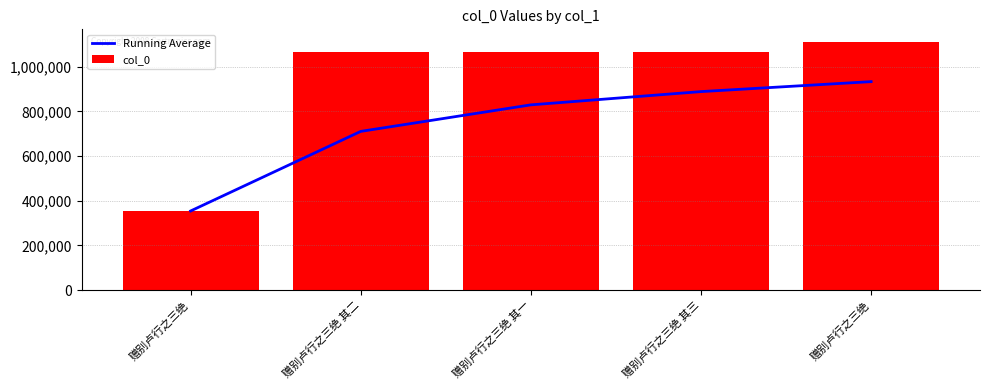

Reading left to right, what are all the values shown in this chart?

Running Average: 赠别卢行之三绝=353791.0	赠别卢行之三绝 其二=710074.5	赠别卢行之三绝 其一=828835.3	赠别卢行之三绝 其三=888216.2	赠别卢行之三绝=932844.2
col_0: 赠别卢行之三绝=353791.0	赠别卢行之三绝 其二=1066358.0	赠别卢行之三绝 其一=1066357.0	赠别卢行之三绝 其三=1066359.0	赠别卢行之三绝=1111356.0